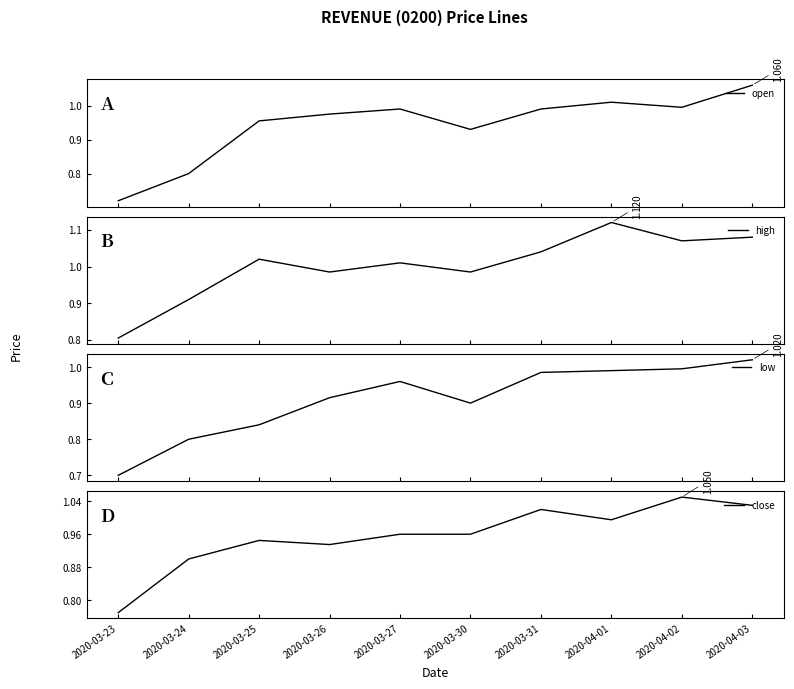

True or false: high and close cross at least once.

False